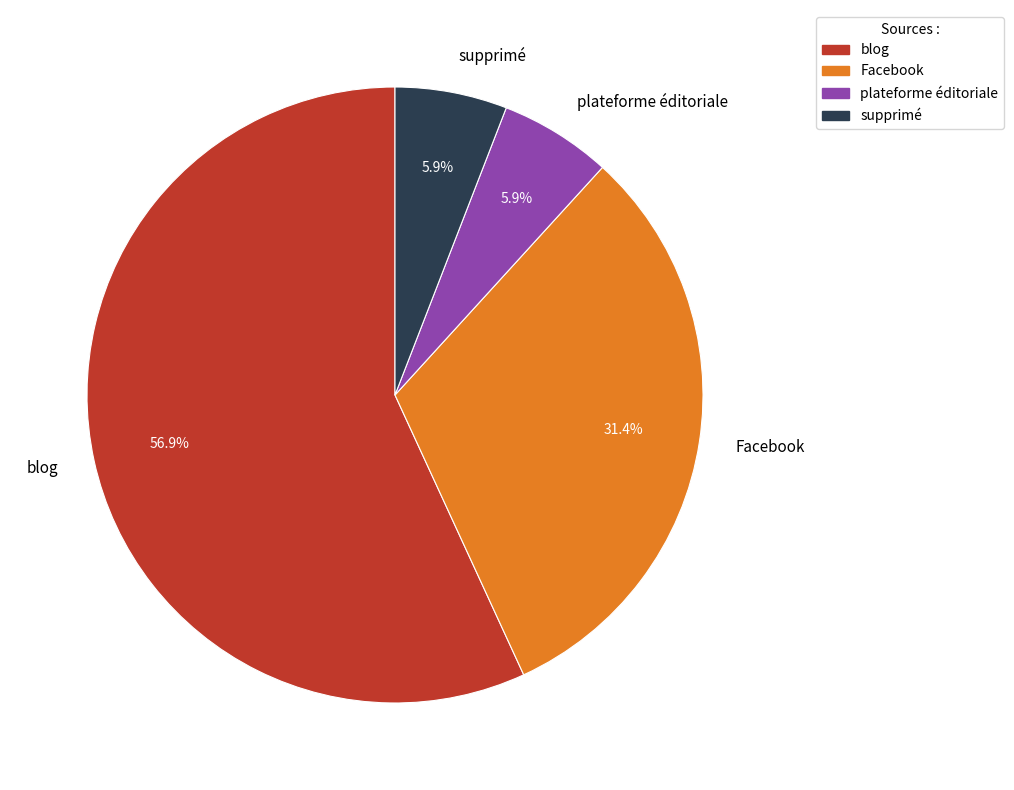

What percentage do Facebook and plateforme éditoriale together represent?

37.3%